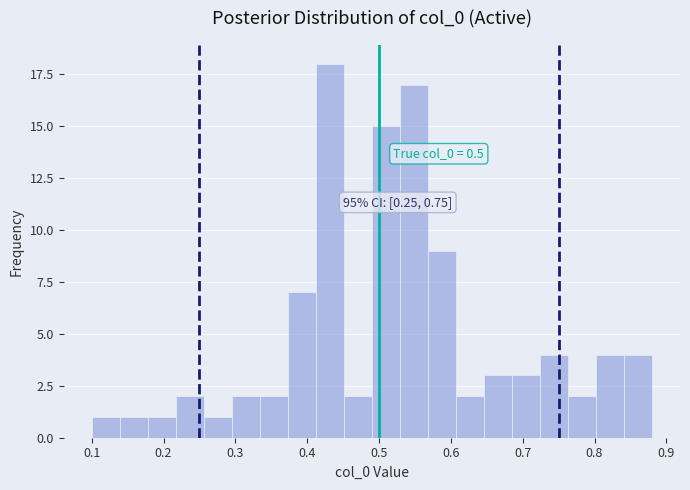

Around what value on the x-axis is the tallest bar? Give the approximate position of its centre, as read against the axis.

0.43